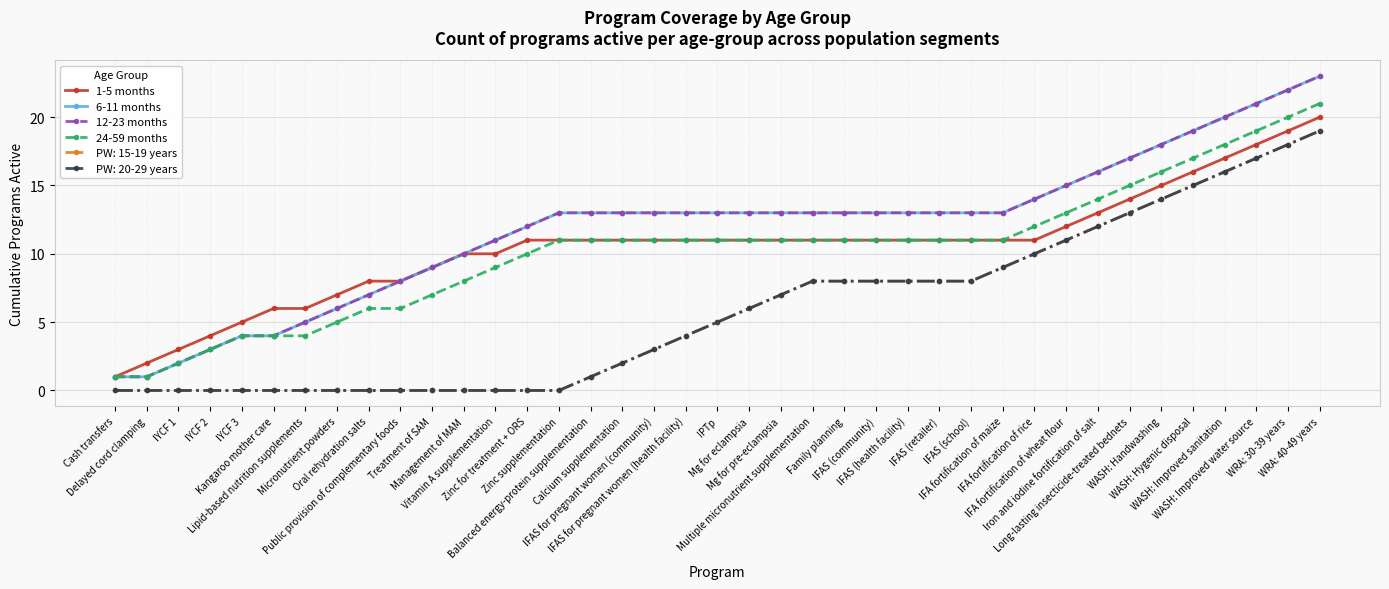

What is the label of the 23rd point from the right?

Calcium supplementation